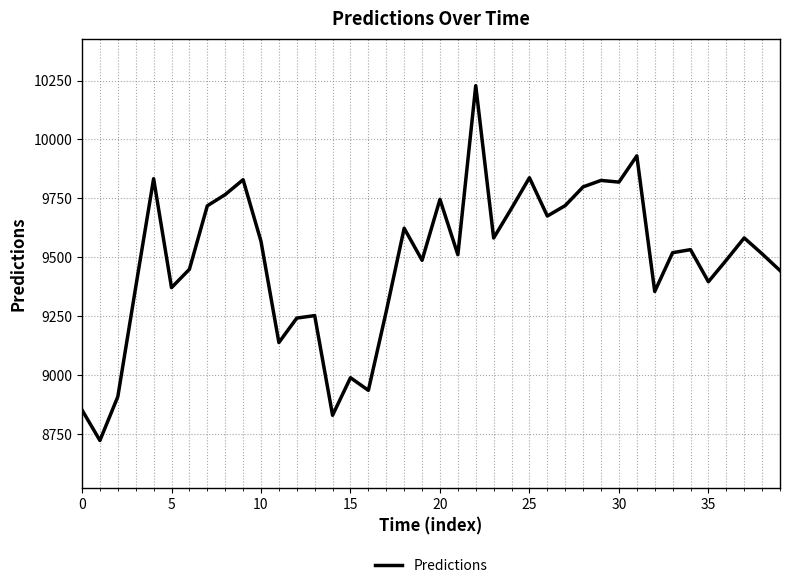

What is the greatest value displayed?

10228.2